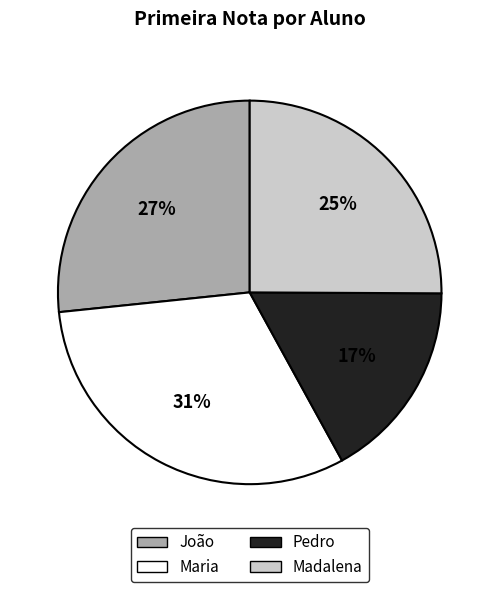

Is Madalena the majority of the pie?

No